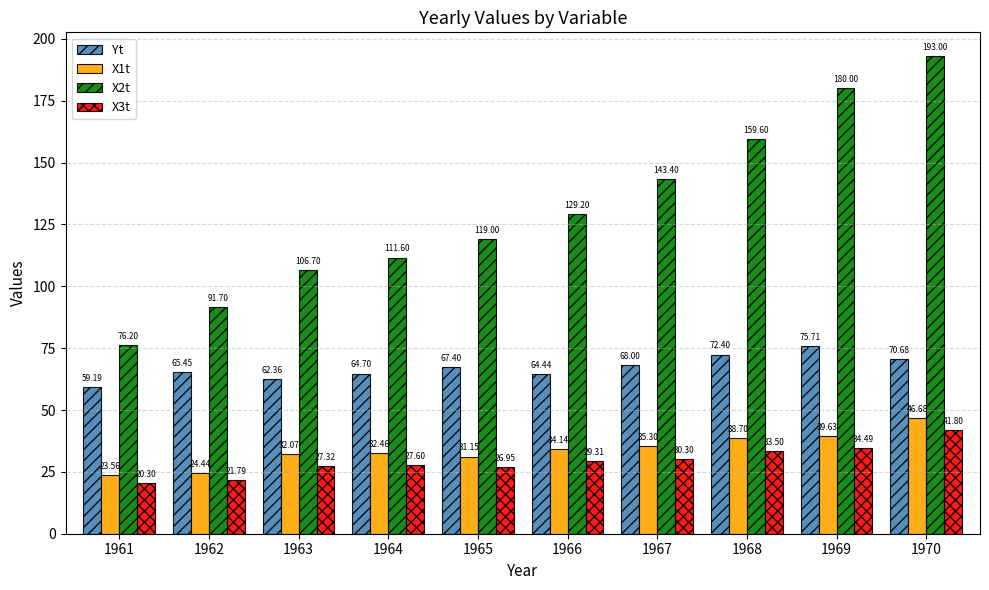

Rank the series by their maximum value, from lowest to highest.

X3t, X1t, Yt, X2t